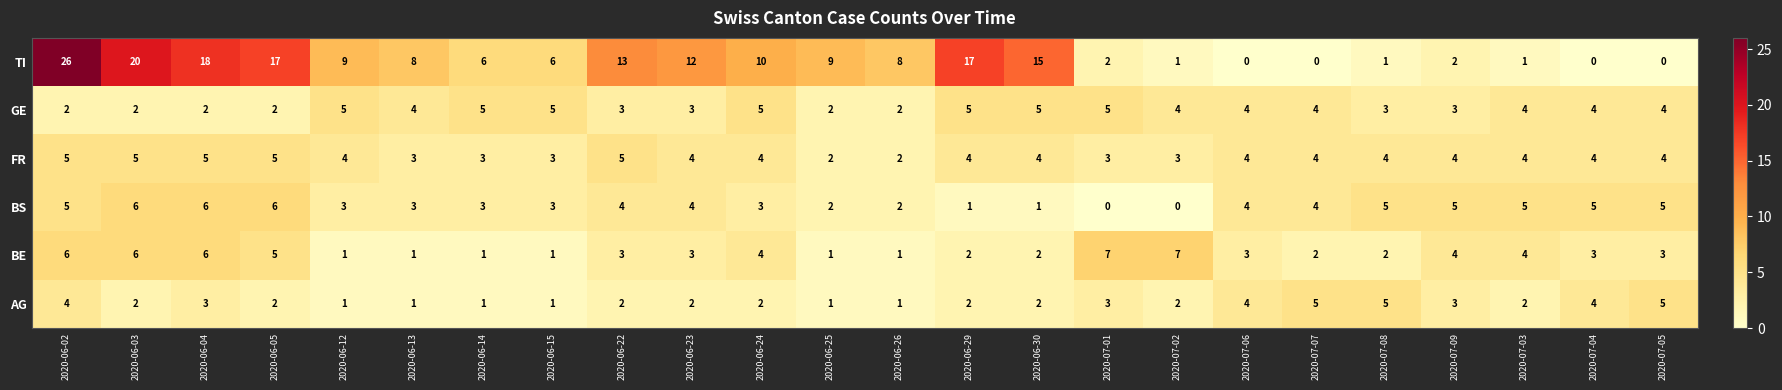

Count the BE values in the range 2 to 5.

13